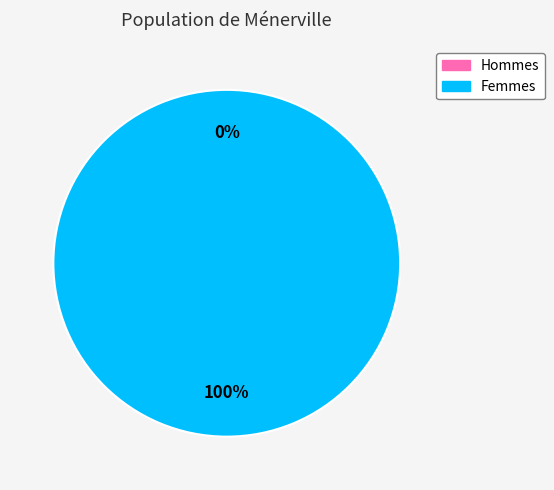

To the nearest percent, what portion does 1 represent?

100%